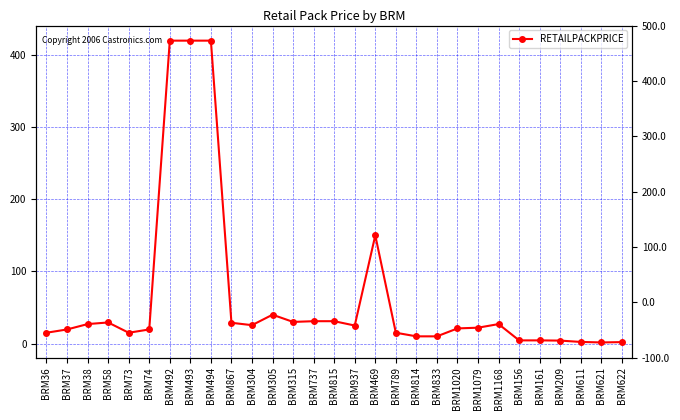

Between BRM622 and BRM494, which is larger?

BRM494